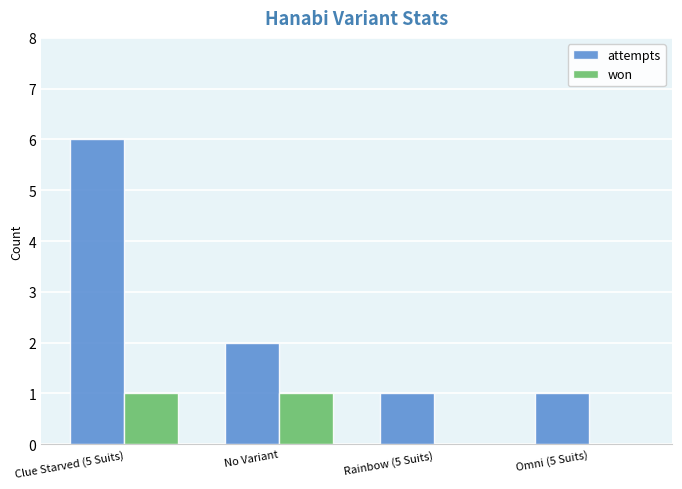

What is the sum of the won values at Rainbow (5 Suits) and No Variant?

1